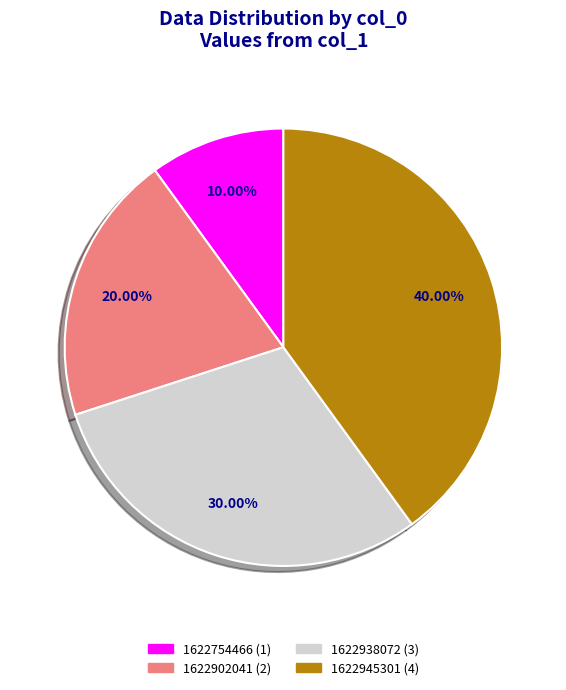

Count the number of slices in the pie.

4